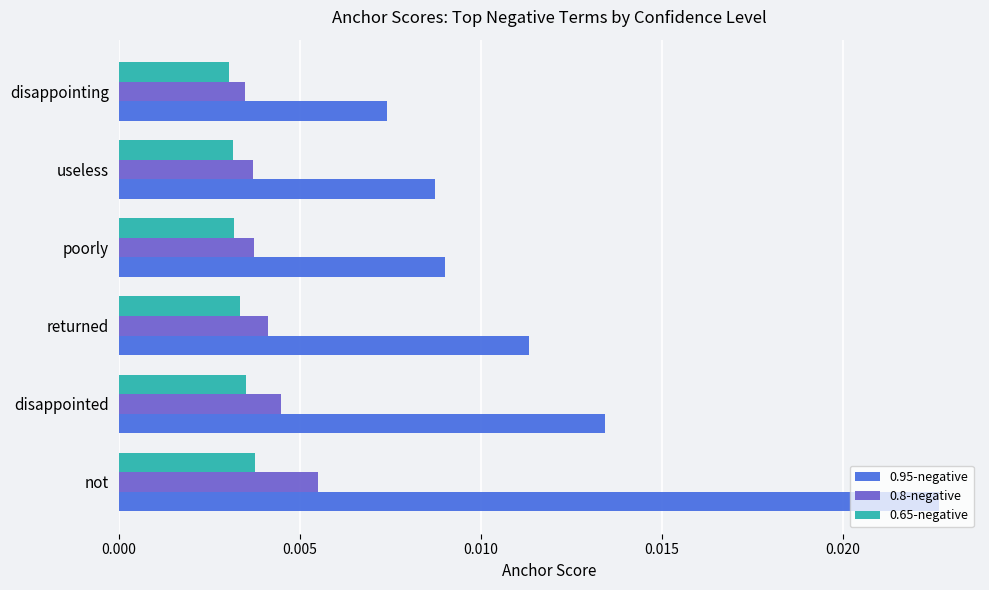

Rank the series at disappointed from lowest to highest value.

0.65-negative, 0.8-negative, 0.95-negative